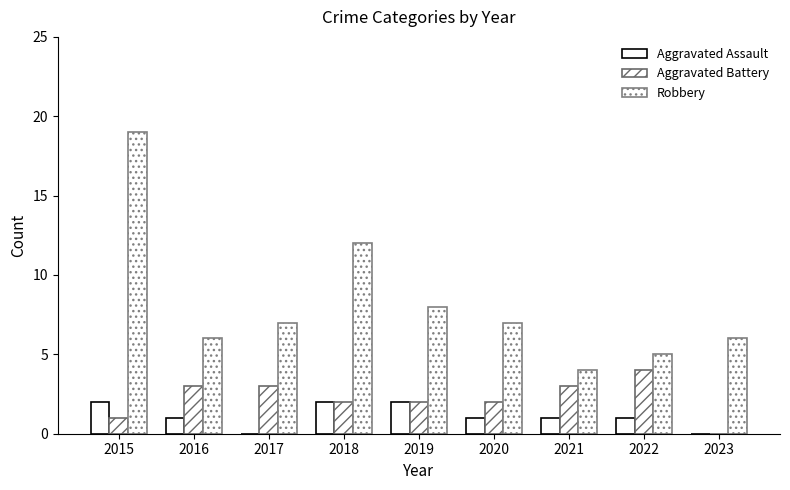

Which series has the largest total across all categories?

Robbery